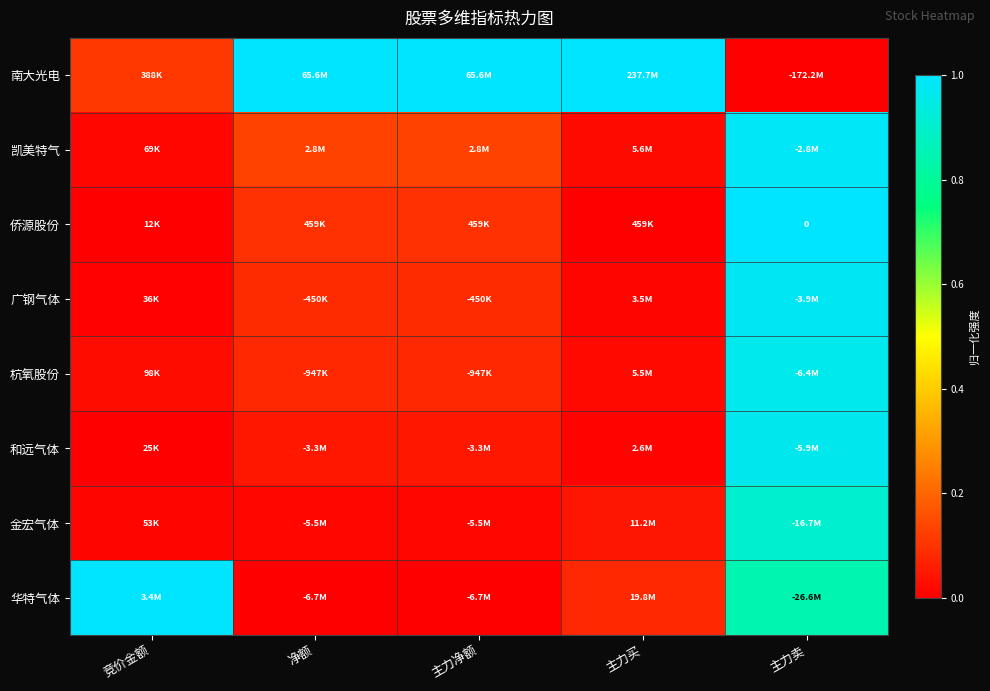

At which label is 金宏气体 closest to 0?

竞价金额